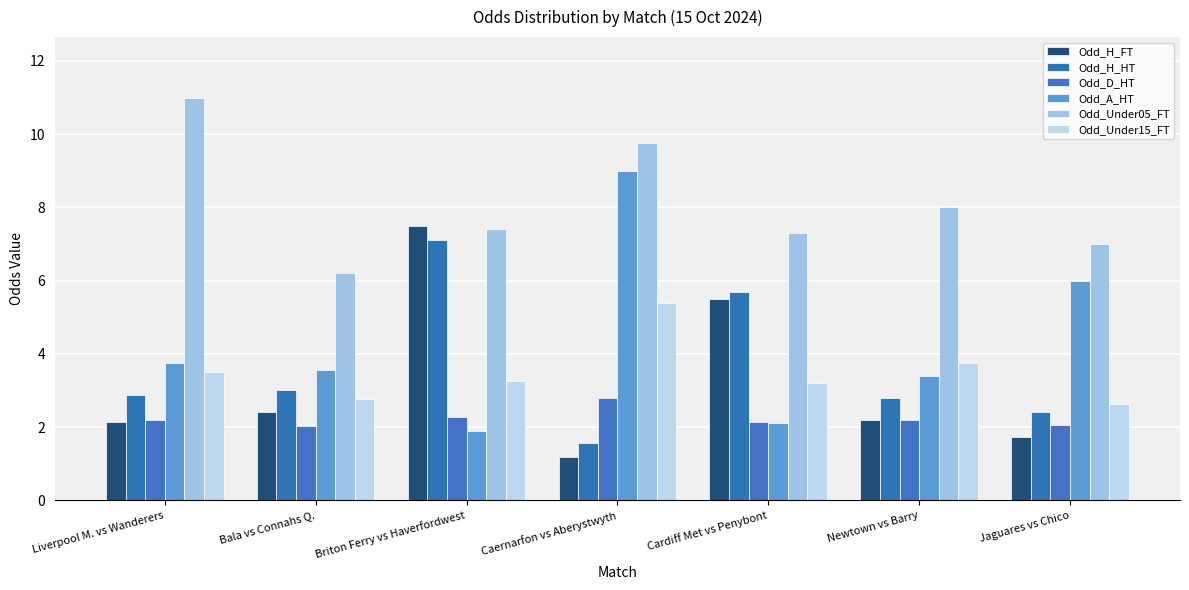

What value does the Odd_D_HT series have at Newtown vs Barry?

2.2